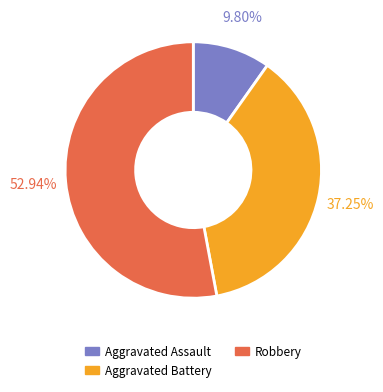

Which slice is the smallest?

Aggravated Assault